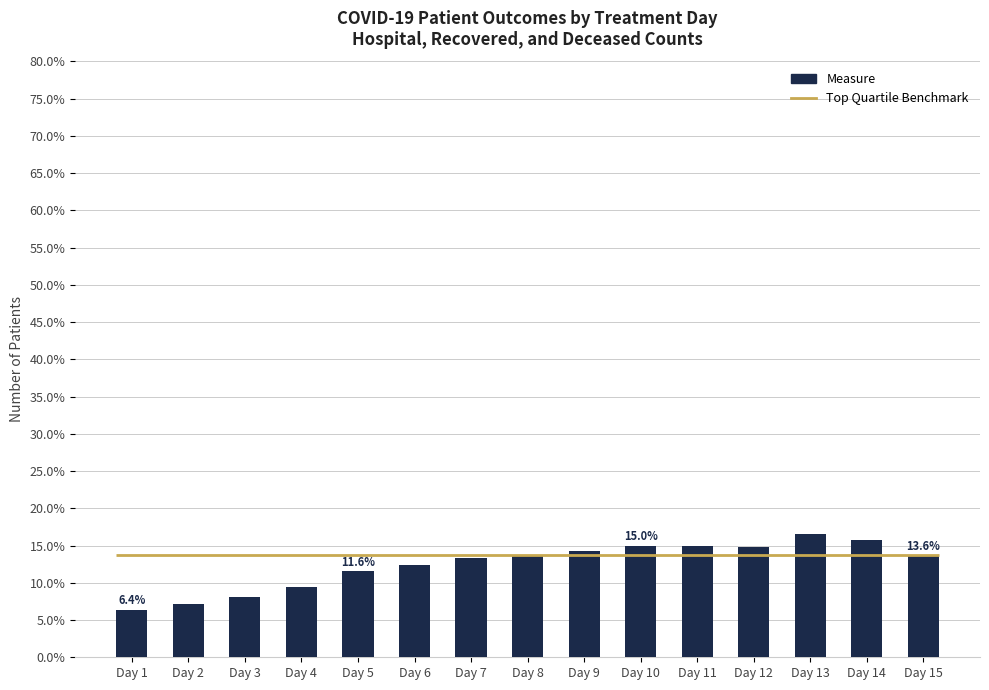

Between Day 15 and Day 3, which is larger?

Day 15